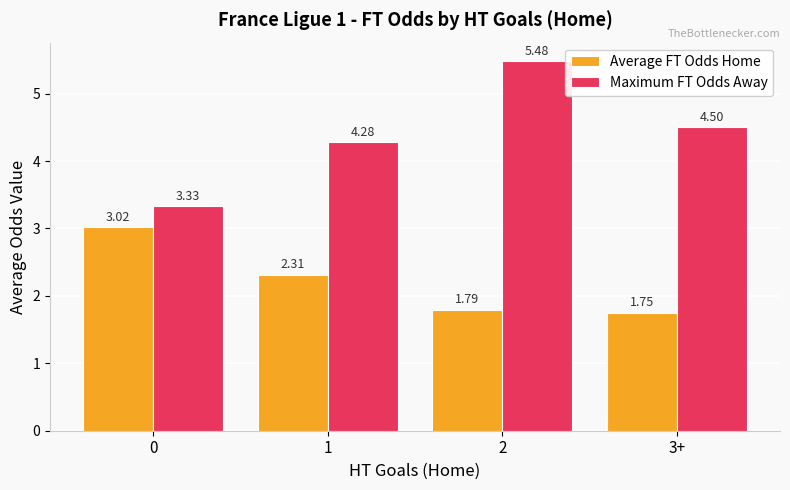

What is the value of the Maximum FT Odds Away bar at the 3rd from the left?

5.5